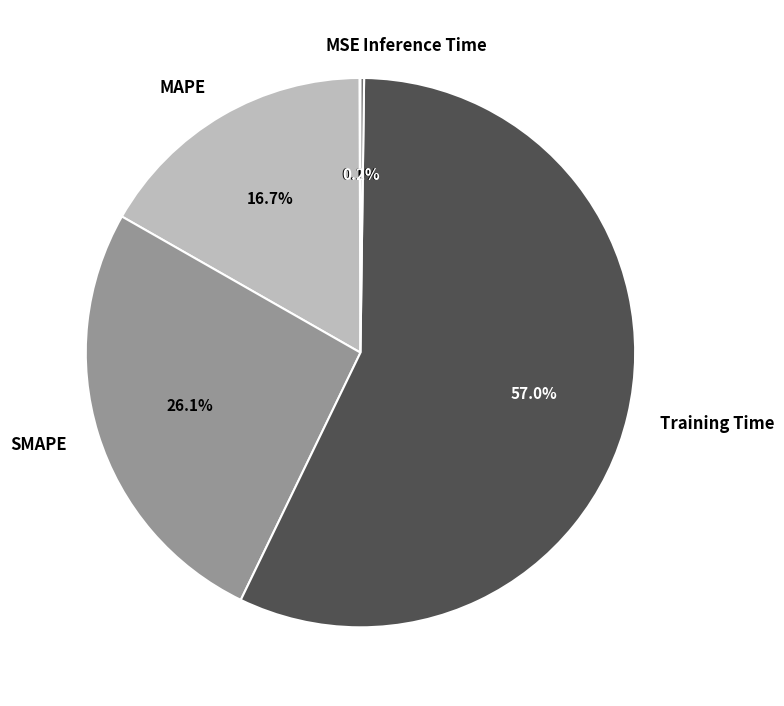

Combined, what portion of the pie is SMAPE and Training Time?

83.0%